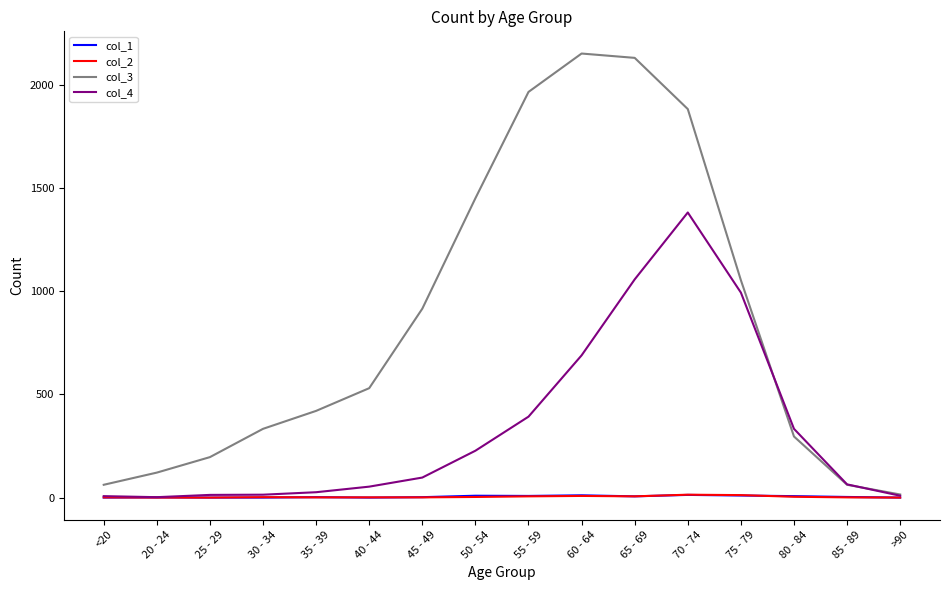

Which series has the largest total across all categories?

col_3